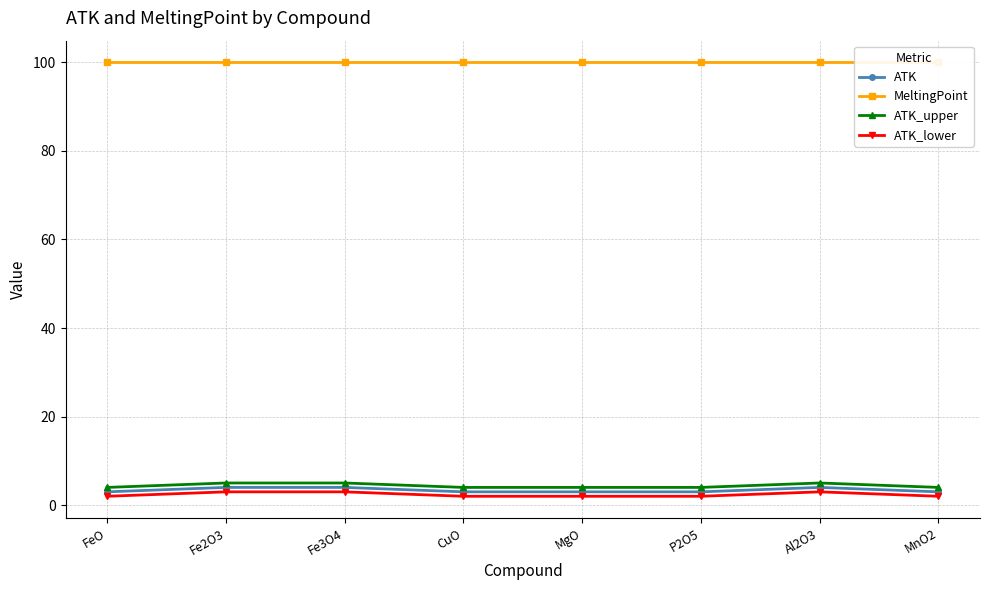

What is the difference between the highest and lowest values at Fe3O4?

97